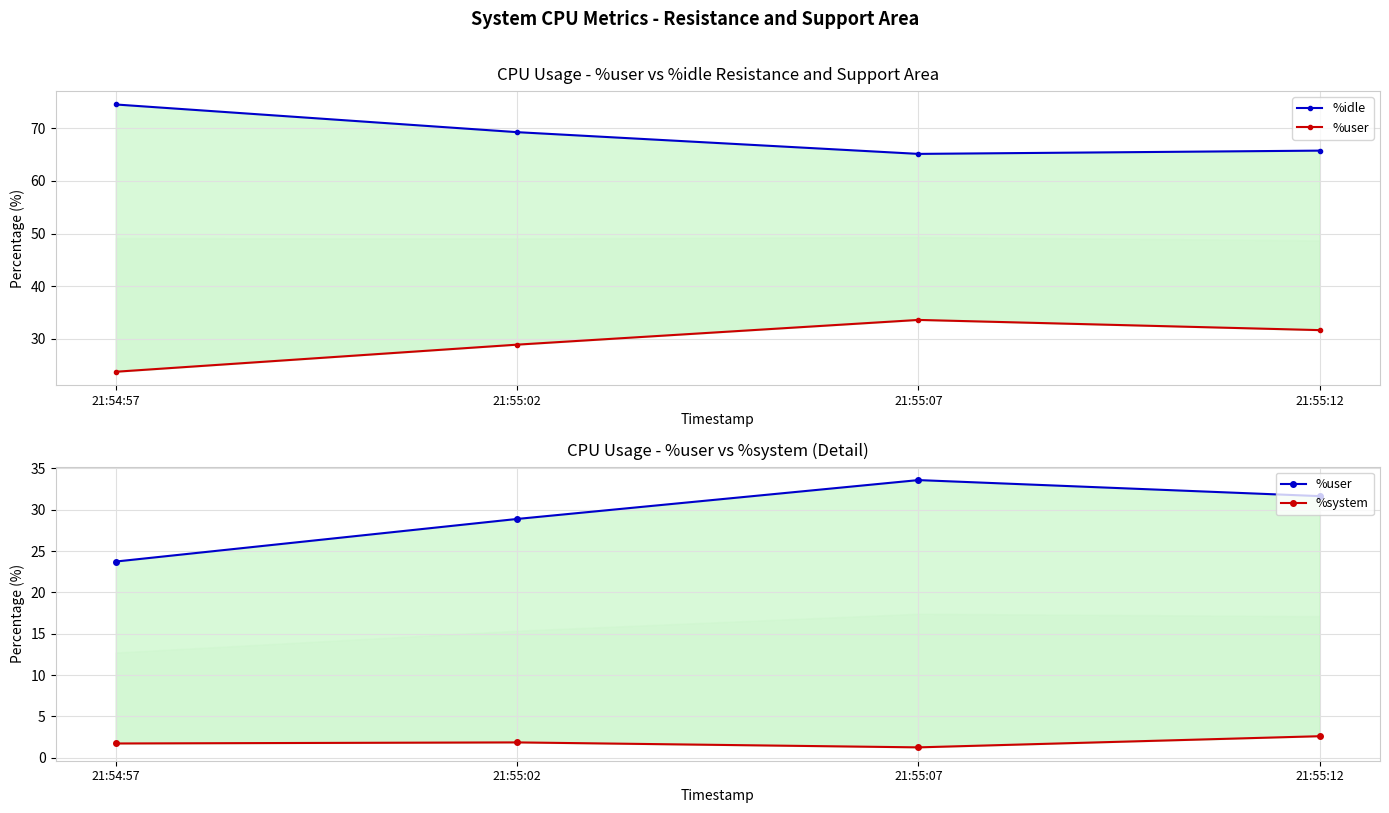

What is the difference between the second highest and minimum values in the %system series?

0.6